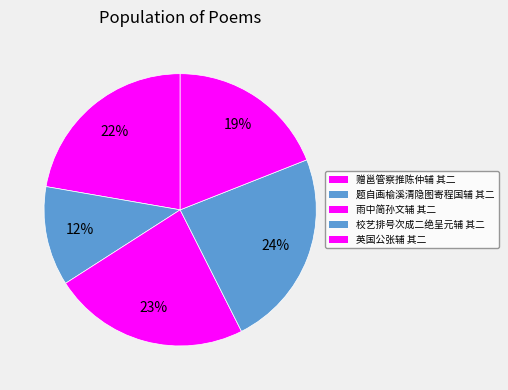

What is the smallest slice in the pie chart?

题自画榆溪清隐图寄程国辅 其二